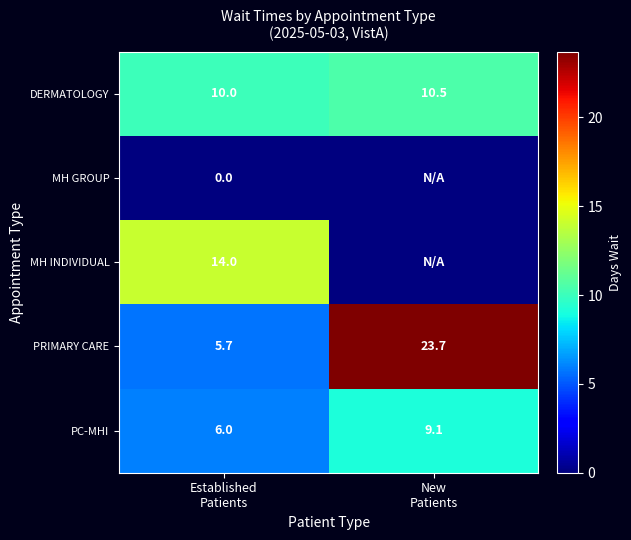

What is the lowest value of the PC-MHI series?

6.0